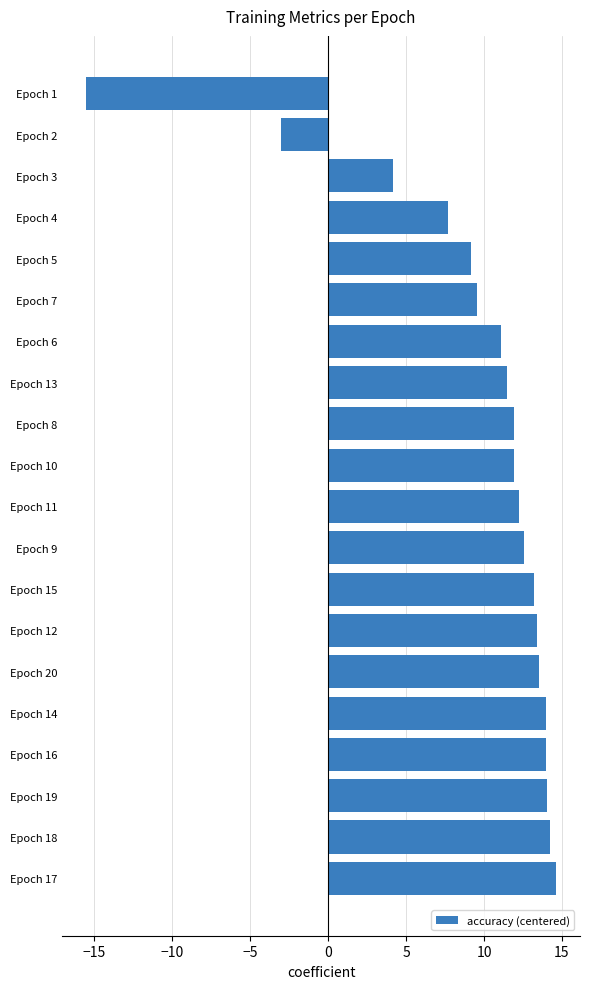

The chart shows a value of 18.5 at Epoch 20. True or false?

False